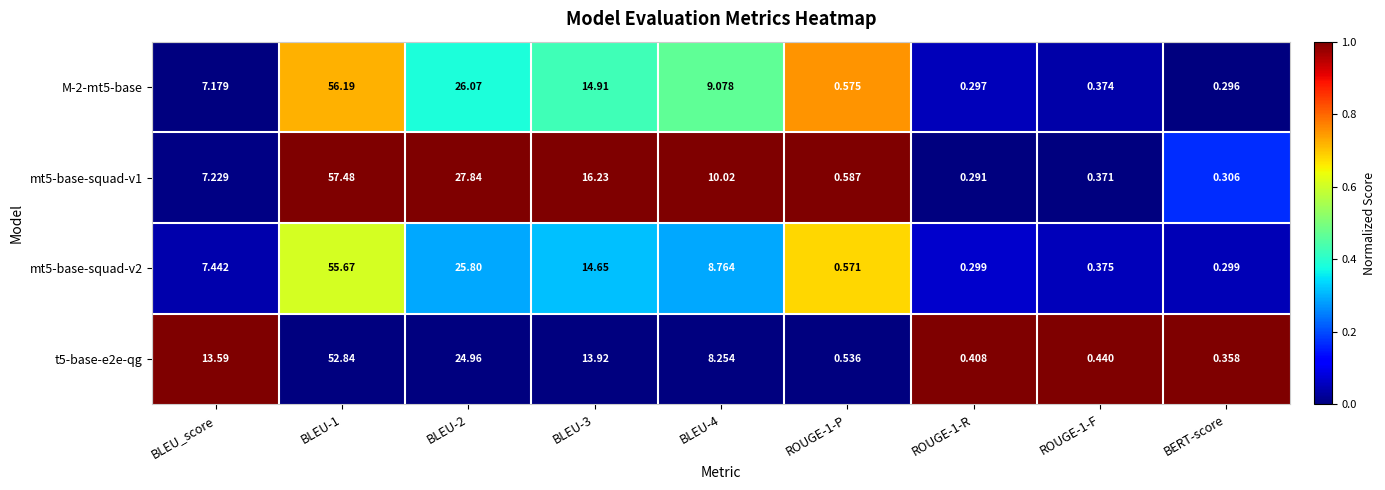

How many data points does each series have?

9